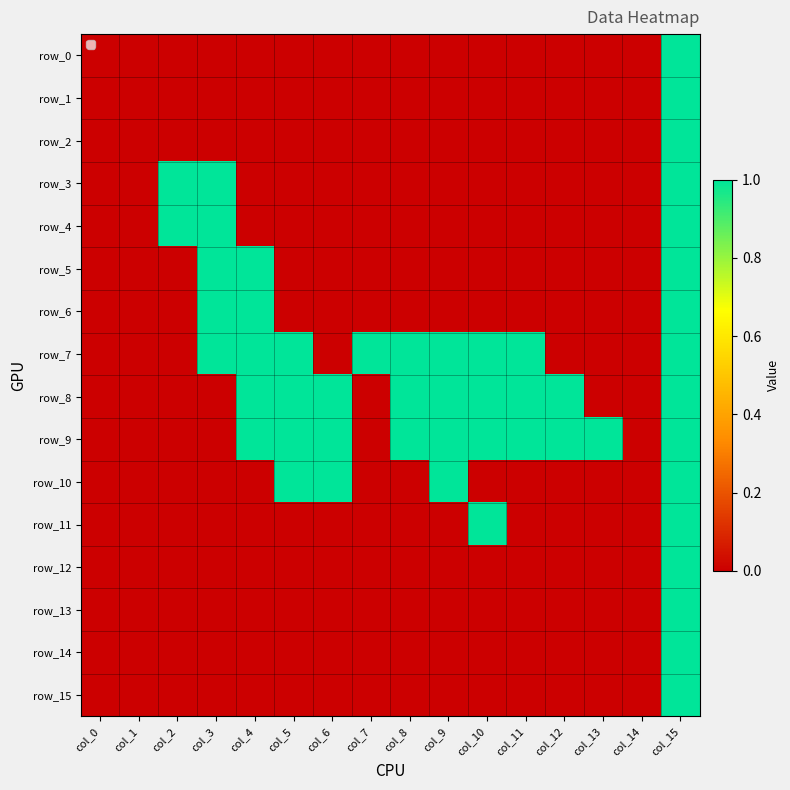

At which label is row_14 closest to 0?

col_0